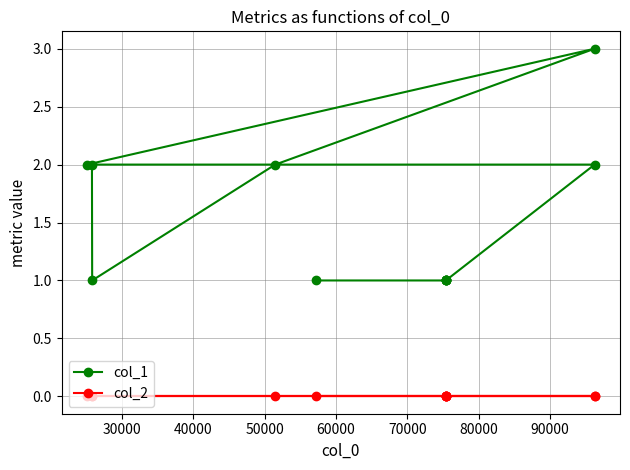

True or false: col_1 has more than 2 interior local peaks.

False